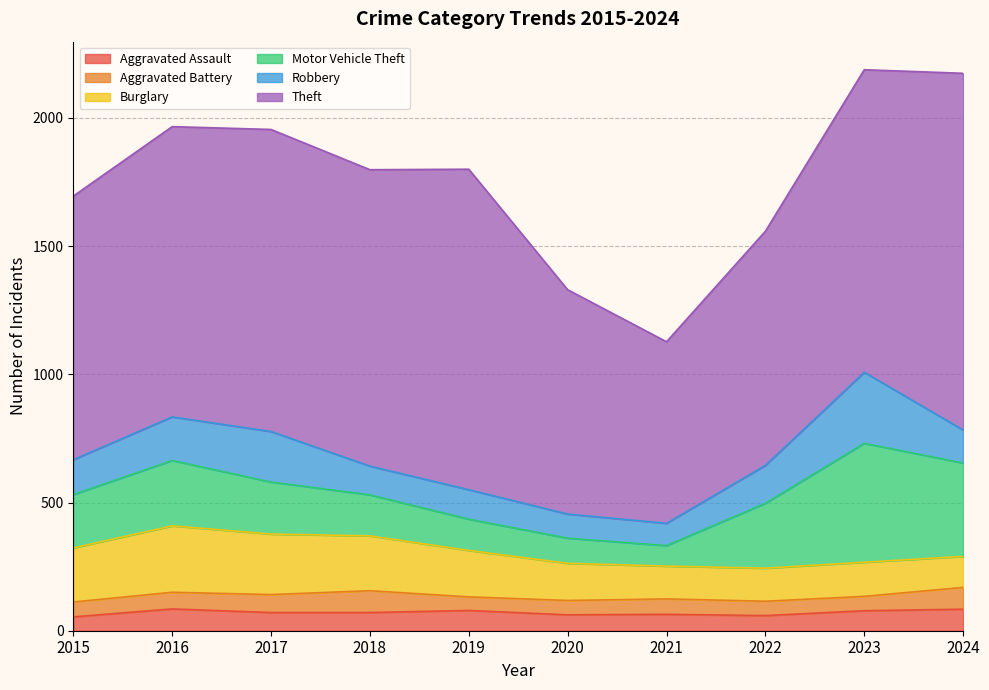

True or false: Burglary and Theft cross at least once.

False